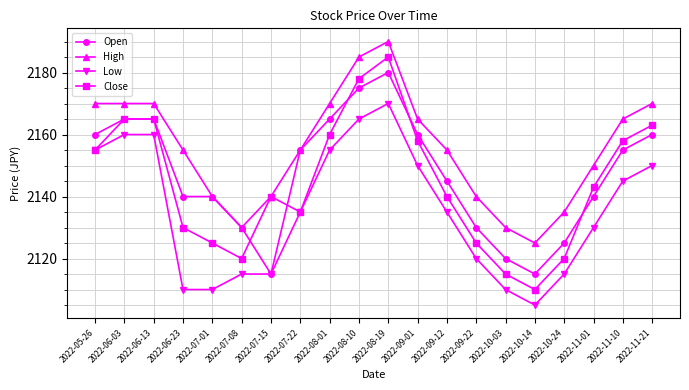

List the series in order of their peak value, lowest first.

Low, Open, Close, High